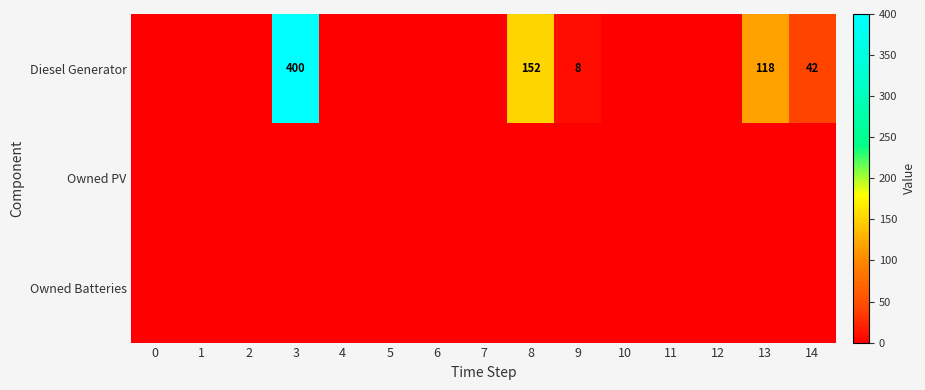

The Diesel Generator series shows 530 at 3. True or false?

False